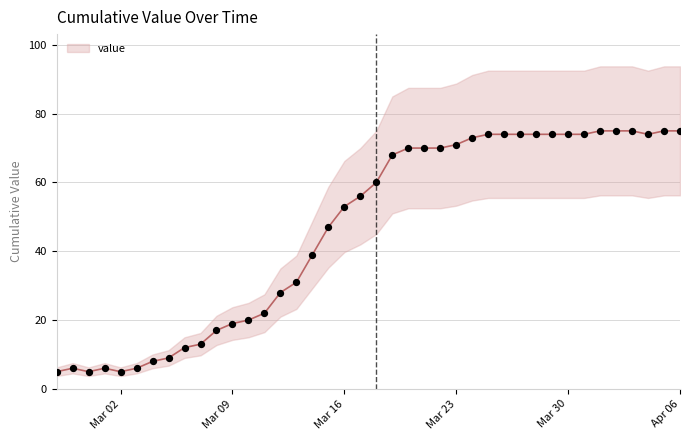

Between 2020-03-12 and 2020-04-03, which is larger?

2020-04-03